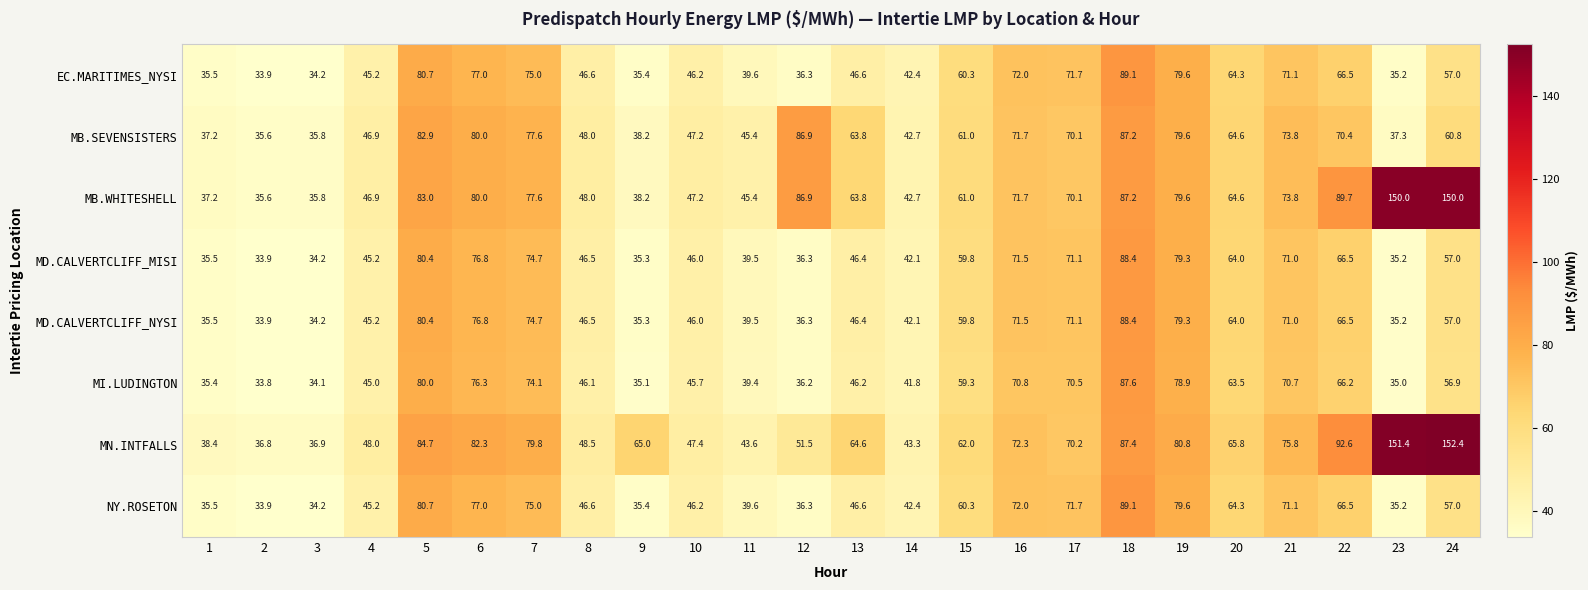

The MI.LUDINGTON series shows 125.9 at 18. True or false?

False